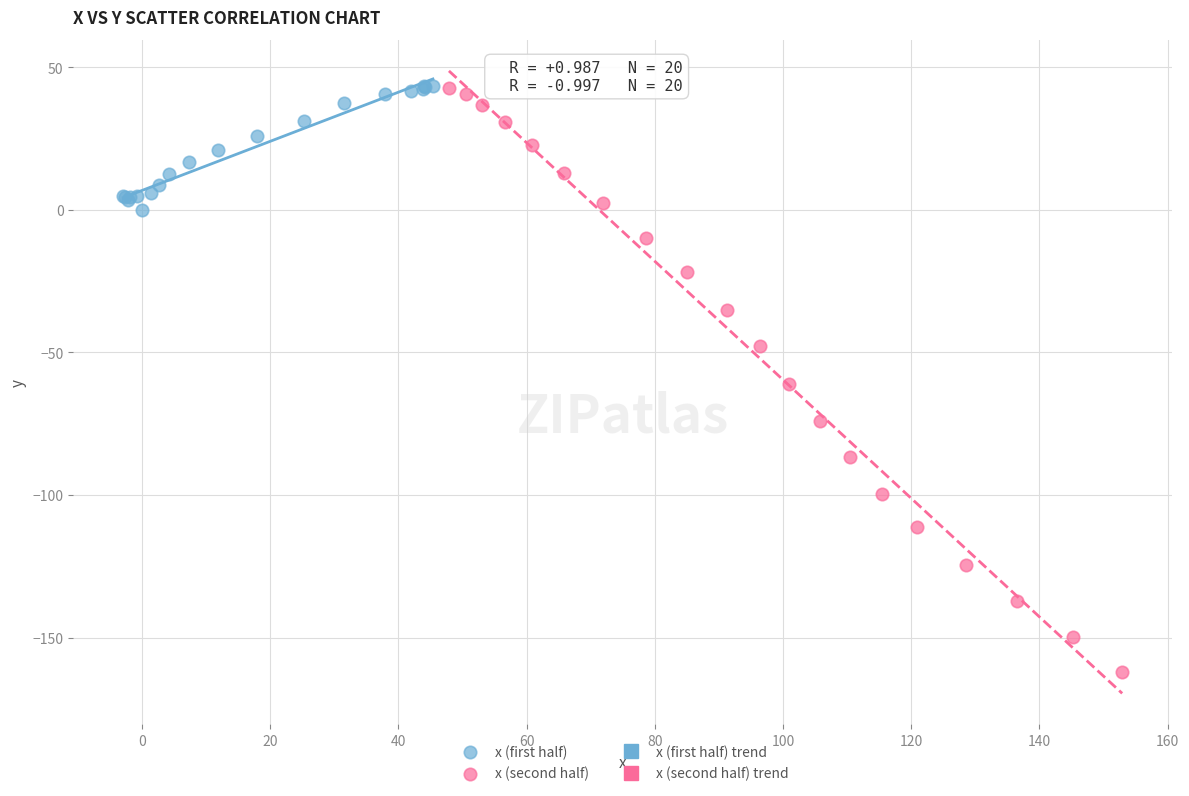

Which series has the largest Y range (max minus min)?

x (second half)